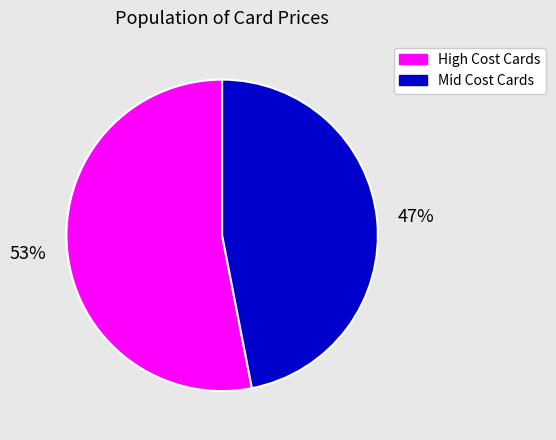

Count the number of slices in the pie.

2